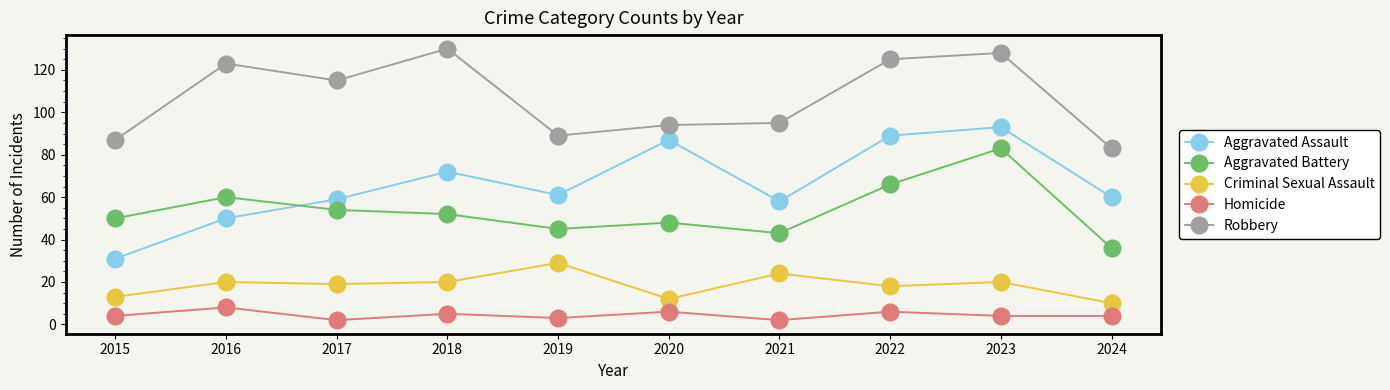

What is the difference between the second highest and second lowest values in the Criminal Sexual Assault series?

12